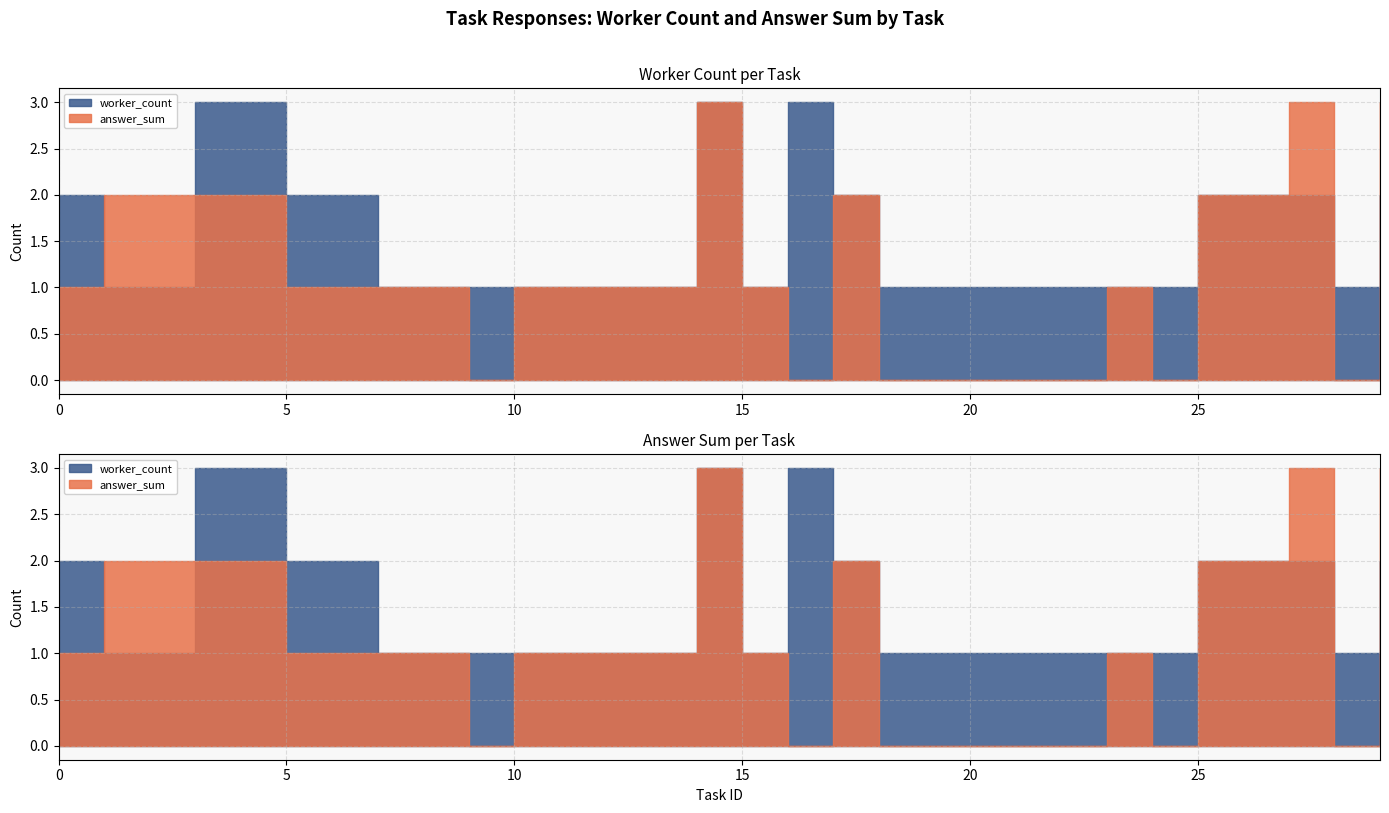

At which category is the sum across all series the highest?

14